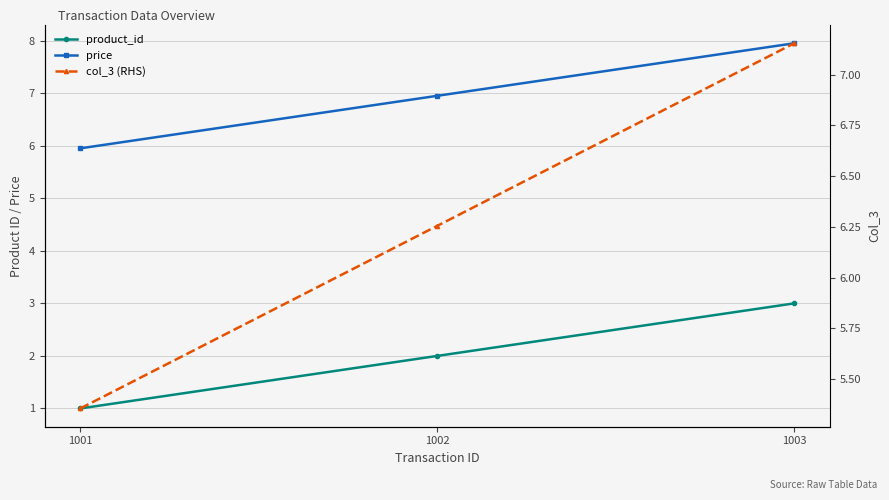

Which category has the lowest value across all series?

1001